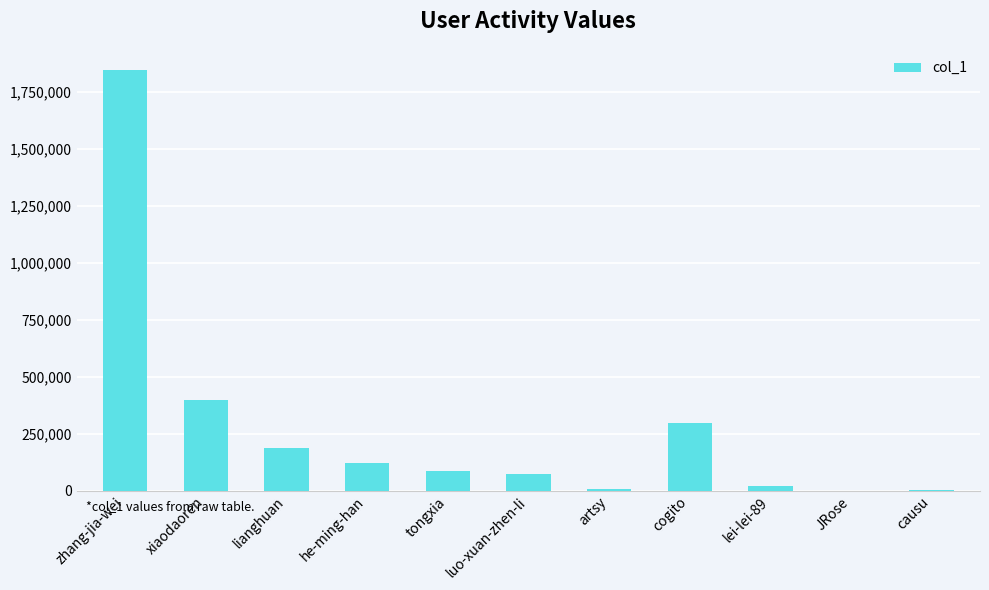

Where is the data nearest to the value 923700?

xiaodaoren